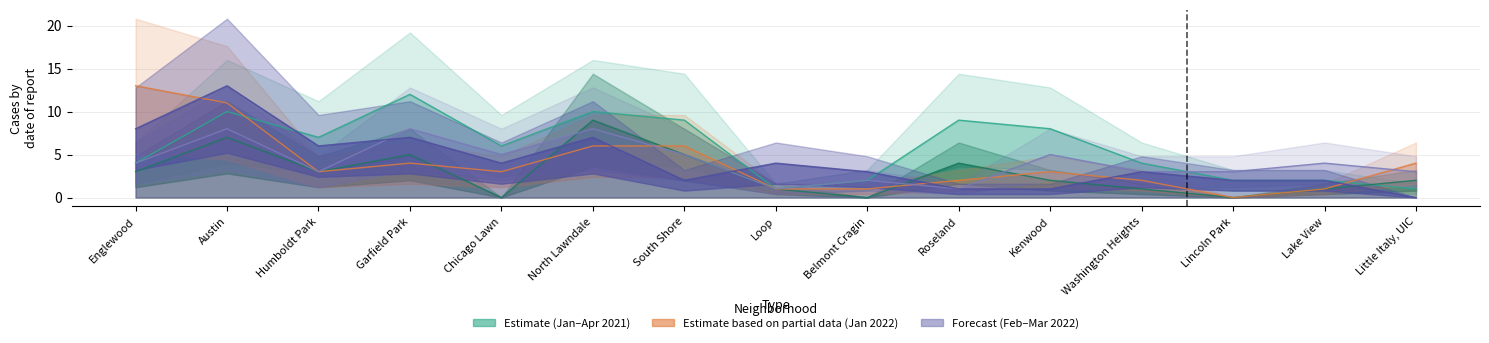

What is the value of the March 2022 point at the 10th from the left?

1